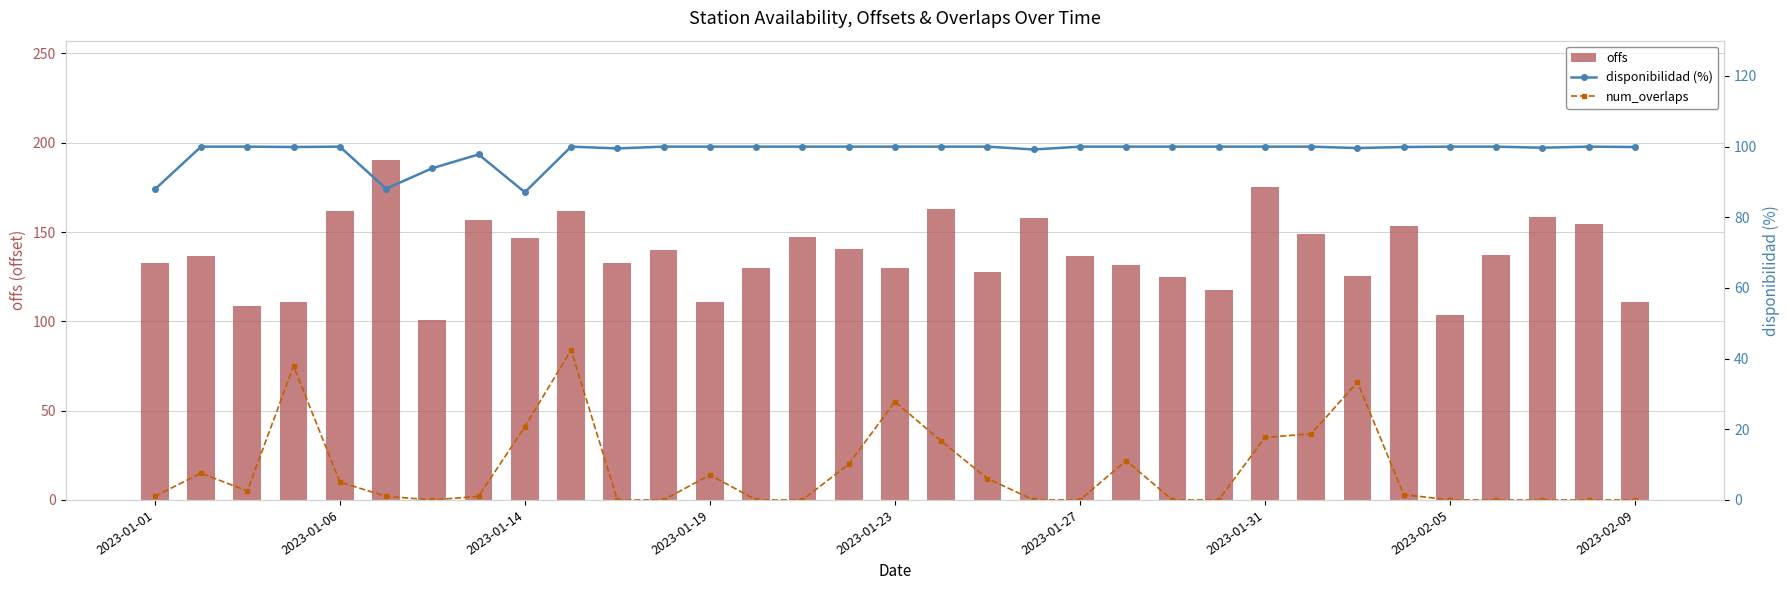

What is the difference between the maximum and minimum values in the num_overlaps series?

84.0